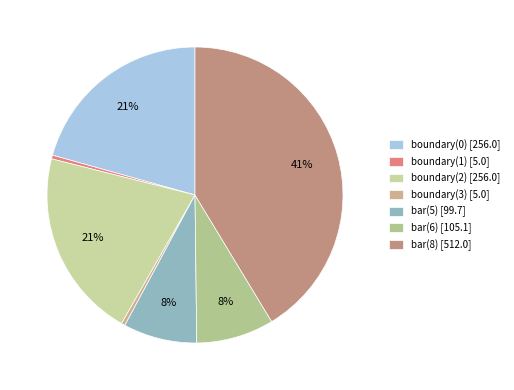

The boundary(1) slice represents 0% of the pie. True or false?

True